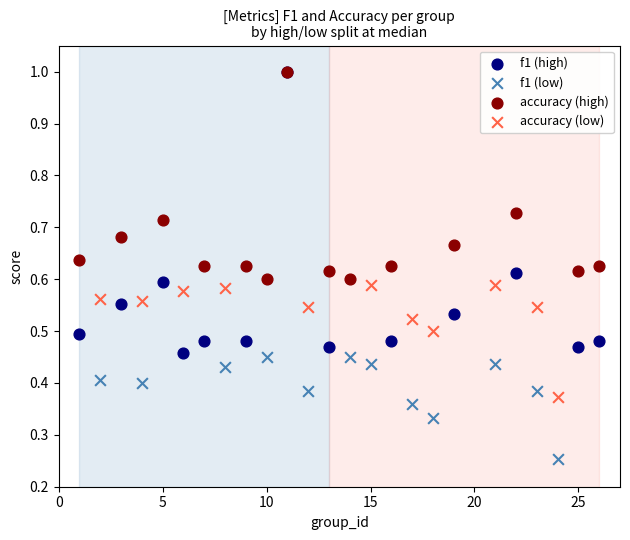

What are all the series names shown in the legend?

f1 (high), f1 (low), accuracy (high), accuracy (low)